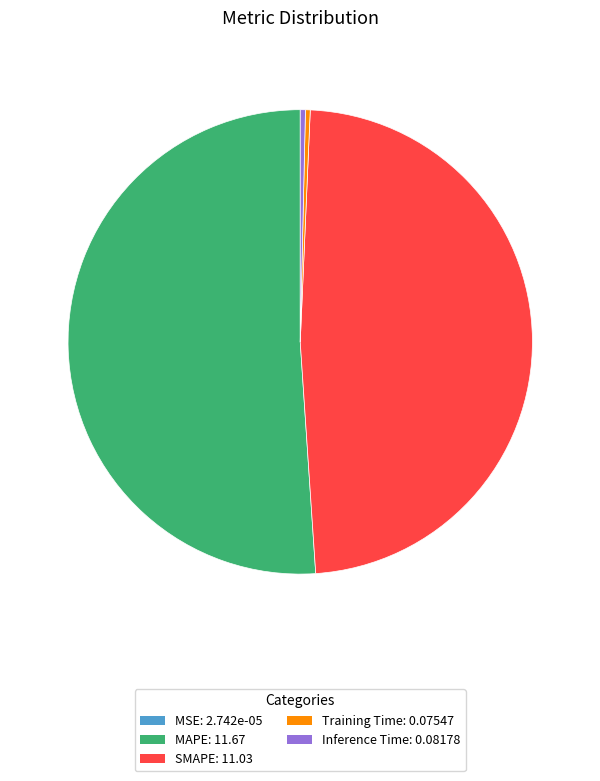

True or false: Training Time: 0.07547 accounts for 0% of the total.

True